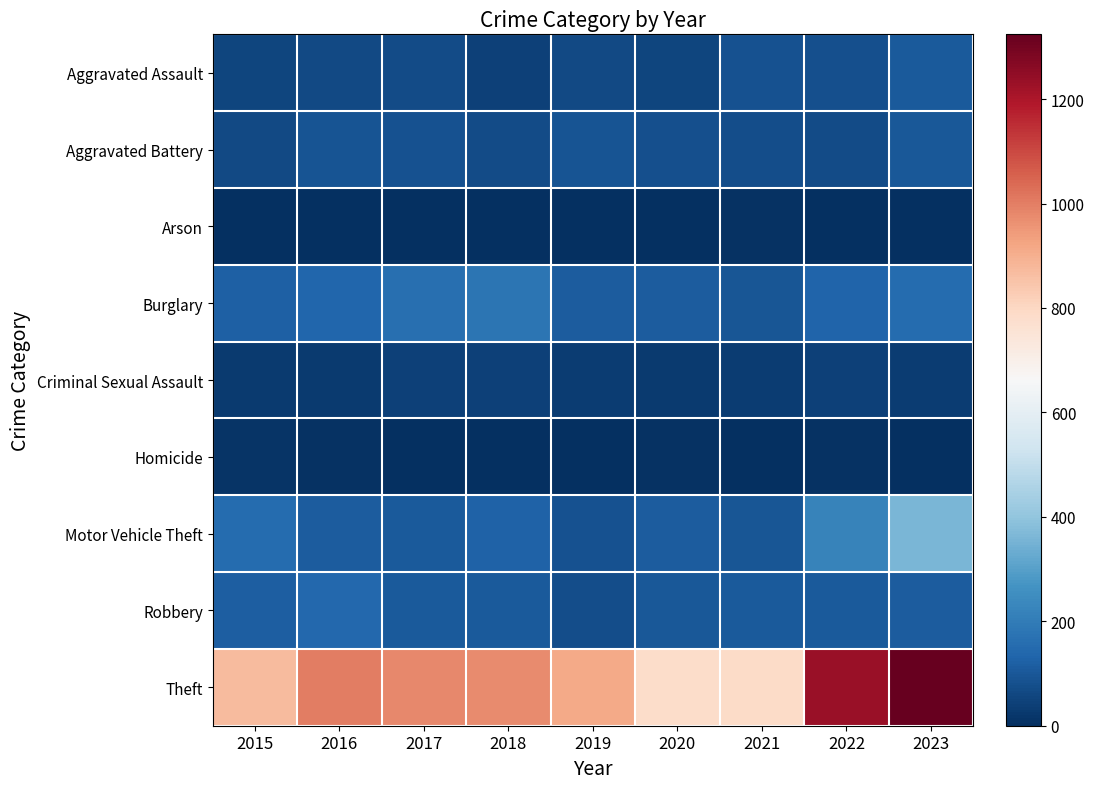

At how many categories does at least one series exceed 332?

9